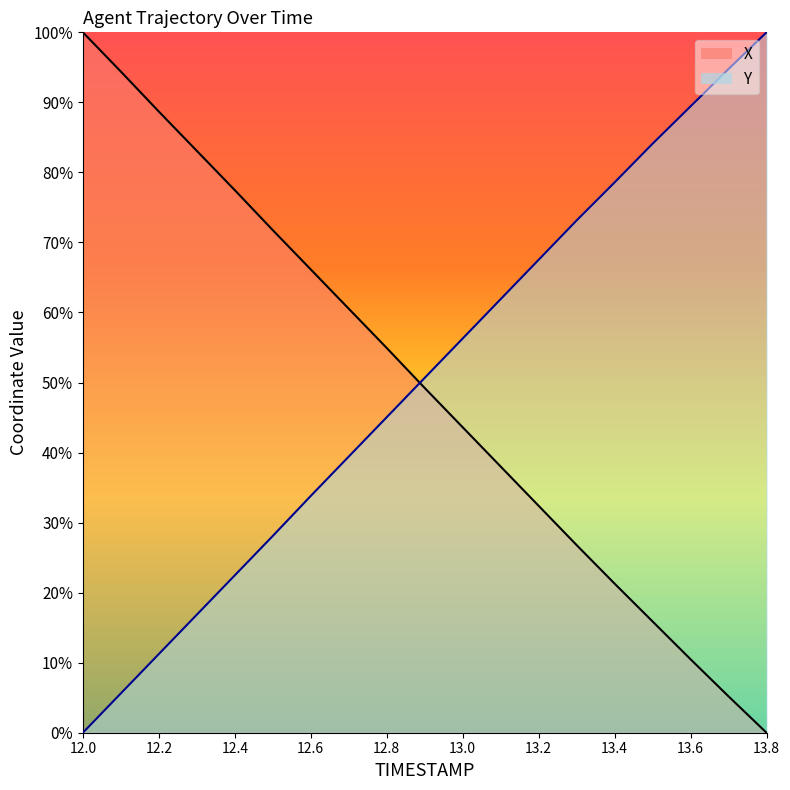

At how many categories does at least one series exceed 71?

12